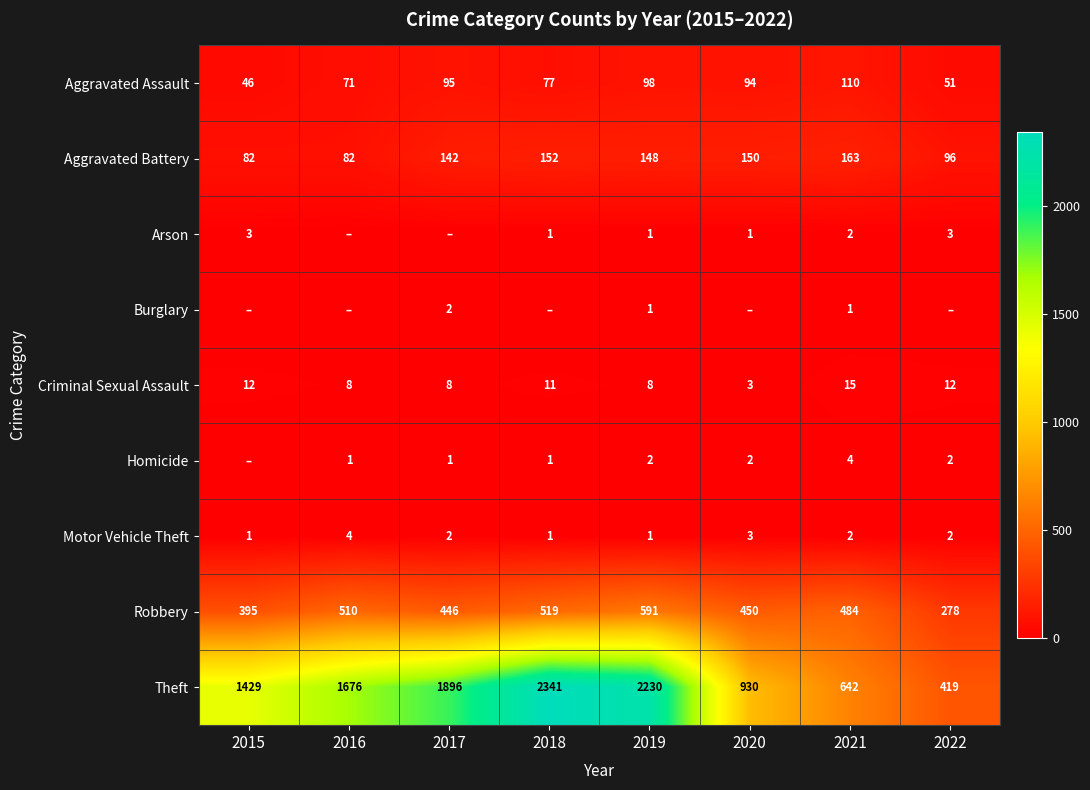

At which label is Robbery closest to 434?

2017